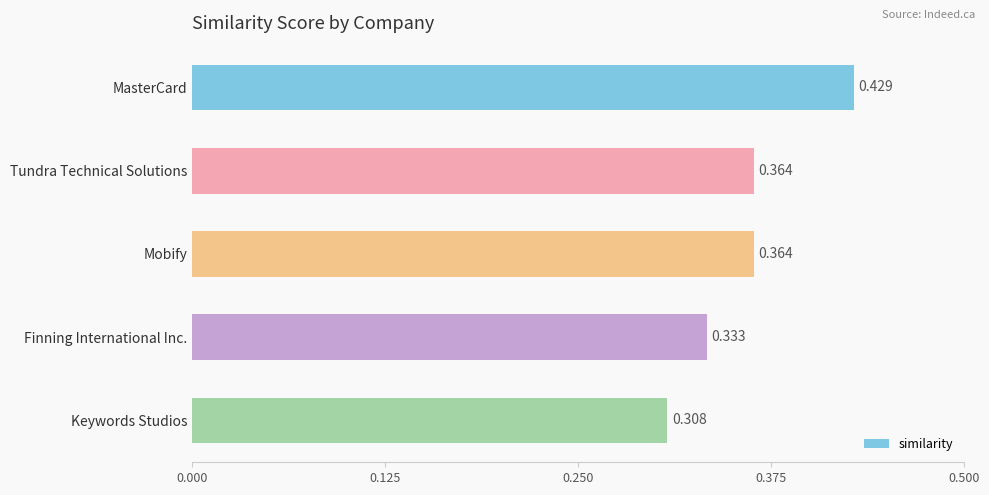

Are the bars horizontal?

Yes